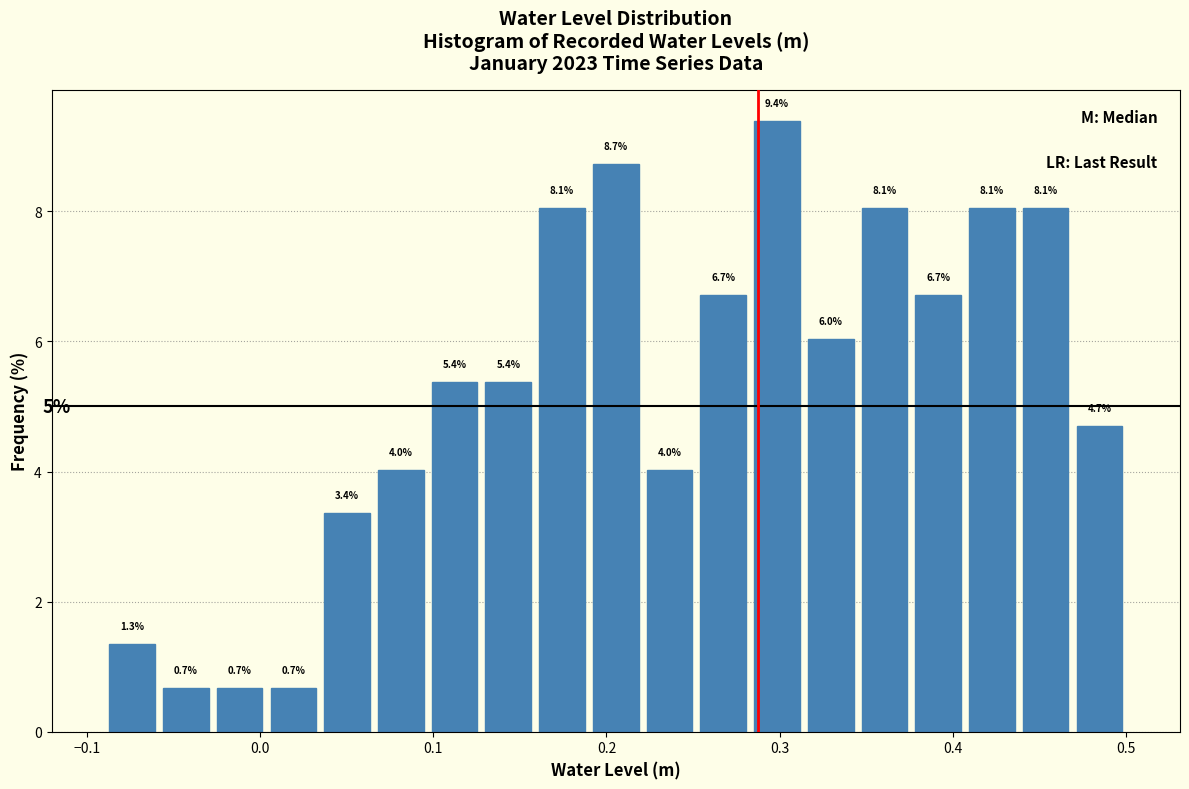

Read against the x-axis, roughly where is the centre of the tallest bar?

0.30